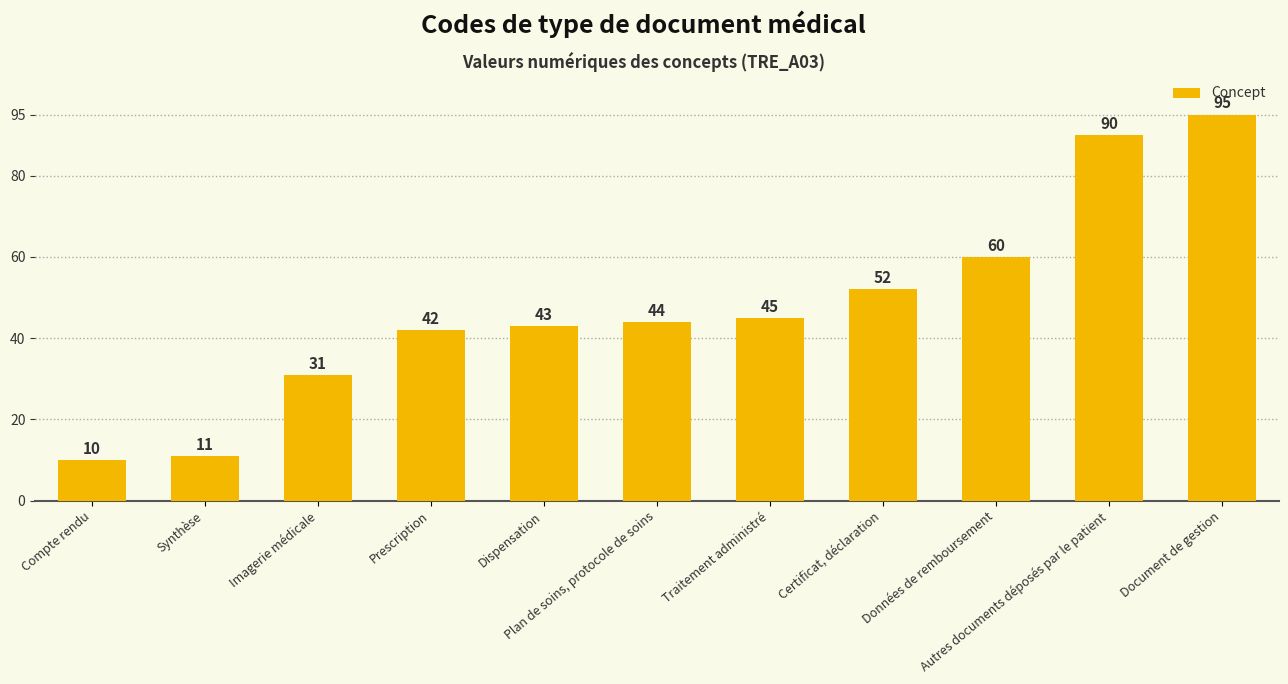

What is the maximum value shown in the chart?

95